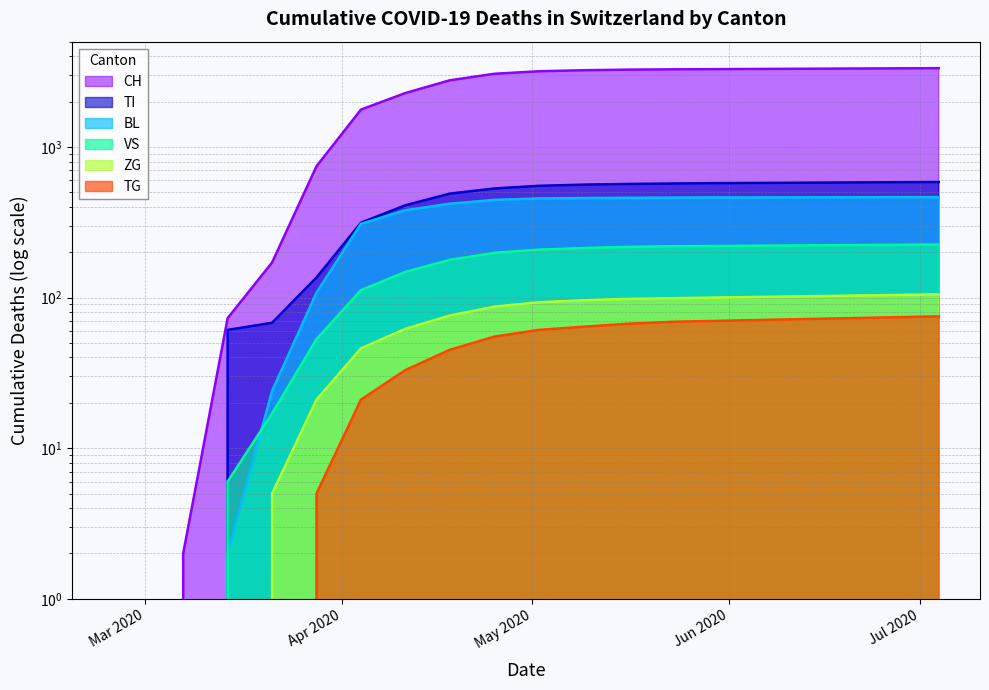

True or false: TI and TG cross at least once.

False